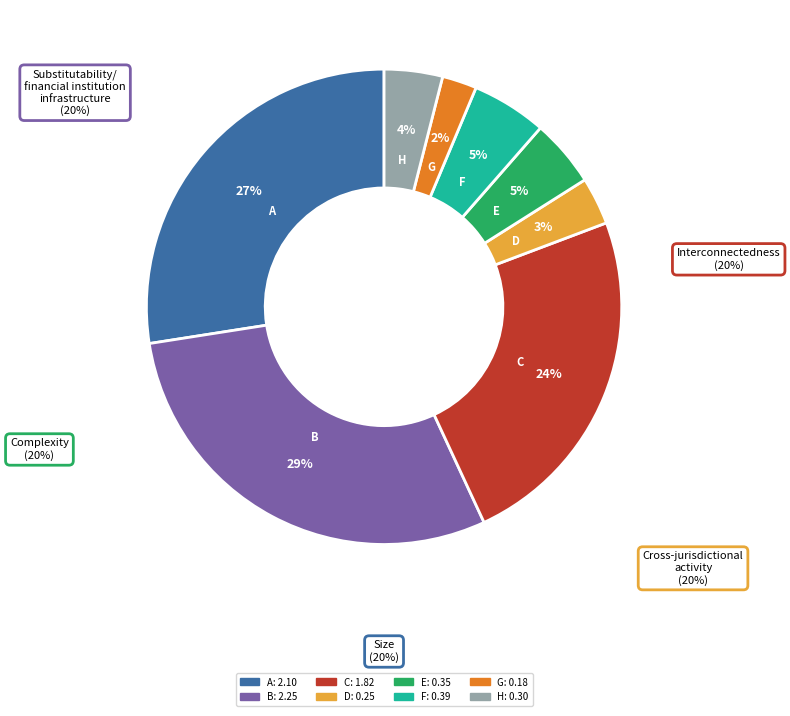

Do H and C together represent more than half of the pie?

No